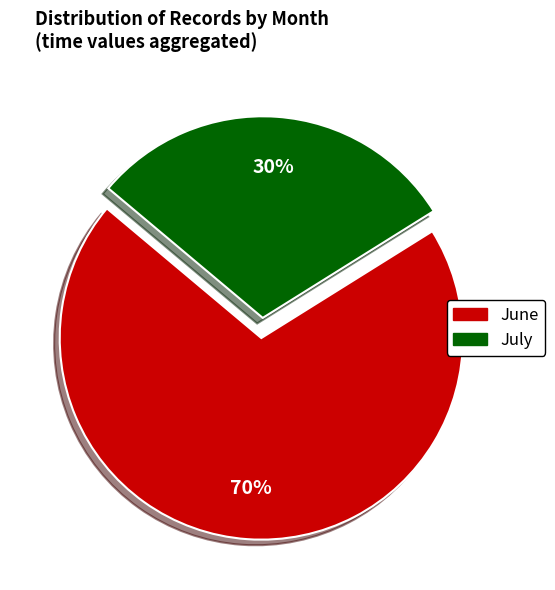

Is there any slice that represents more than half of the pie?

Yes